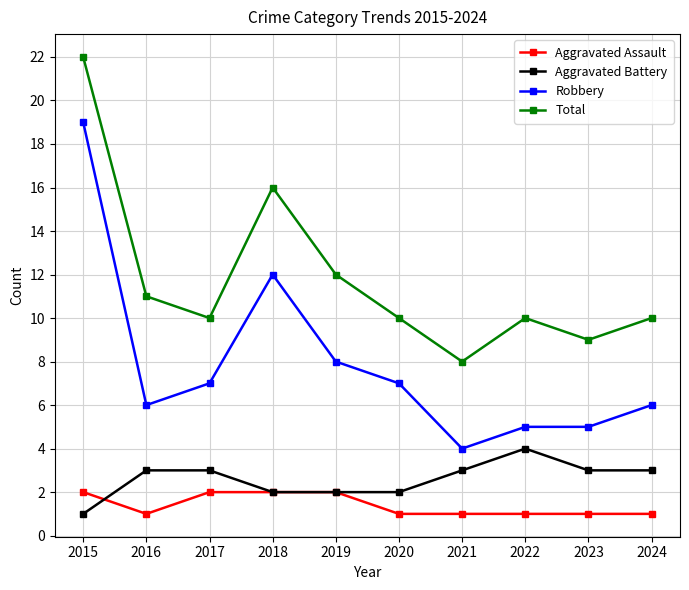

True or false: Robbery and Total cross at least once.

False